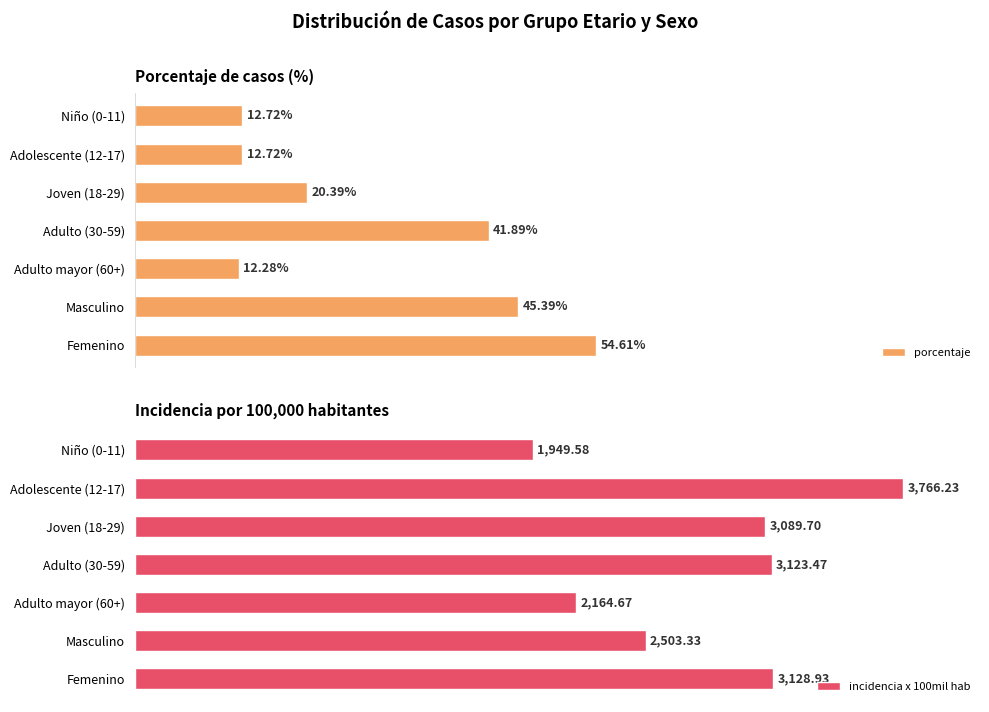

List the labels in order of incidencia x 100mil hab value, smallest first.

Niño (0-11), Adulto mayor (60+), Masculino, Joven (18-29), Adulto (30-59), Femenino, Adolescente (12-17)